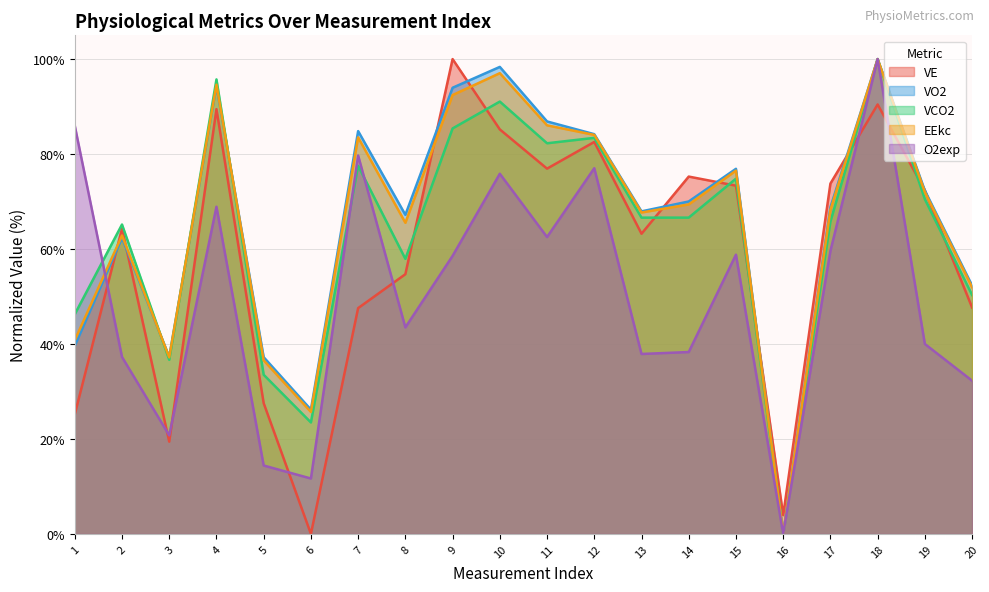

Rank the series by their maximum value, from lowest to highest.

VE, VO2, VCO2, EEkc, O2exp